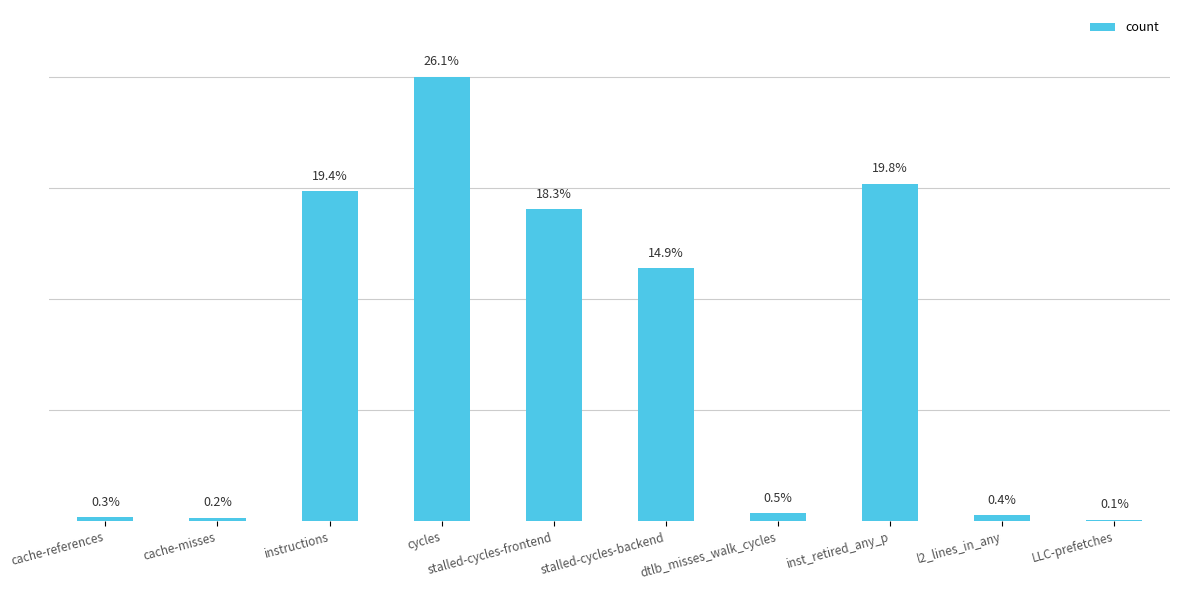

What is the difference between the maximum and minimum values?

63709598716